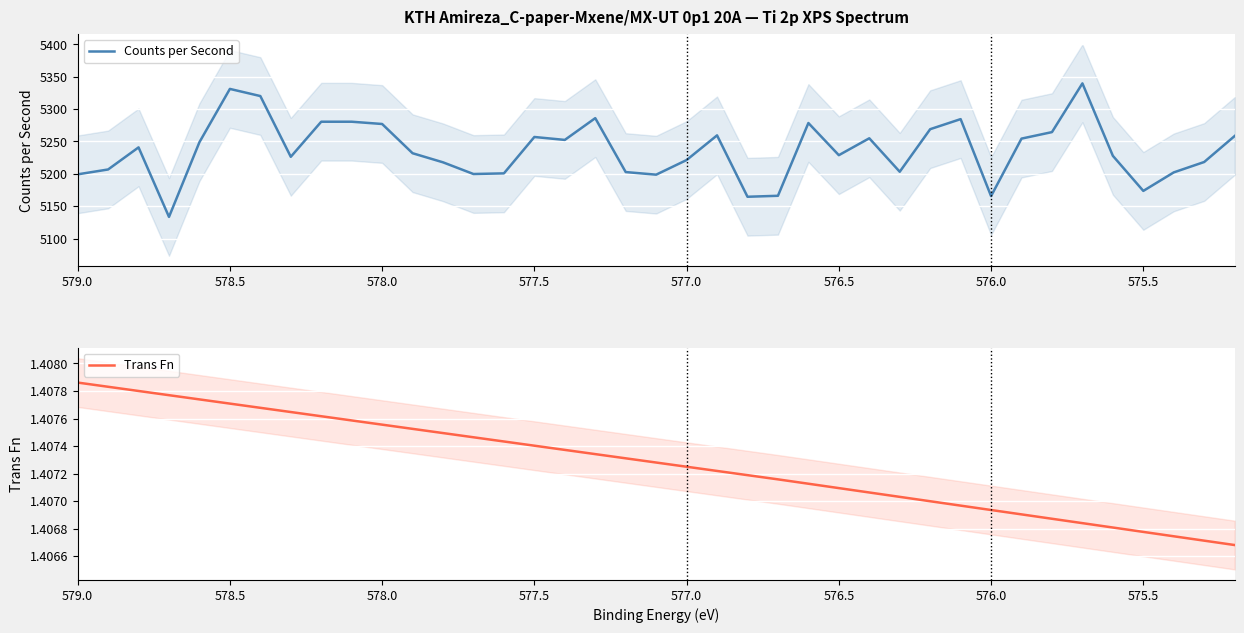

What is the sum of all Counts per Second values?

204228.5